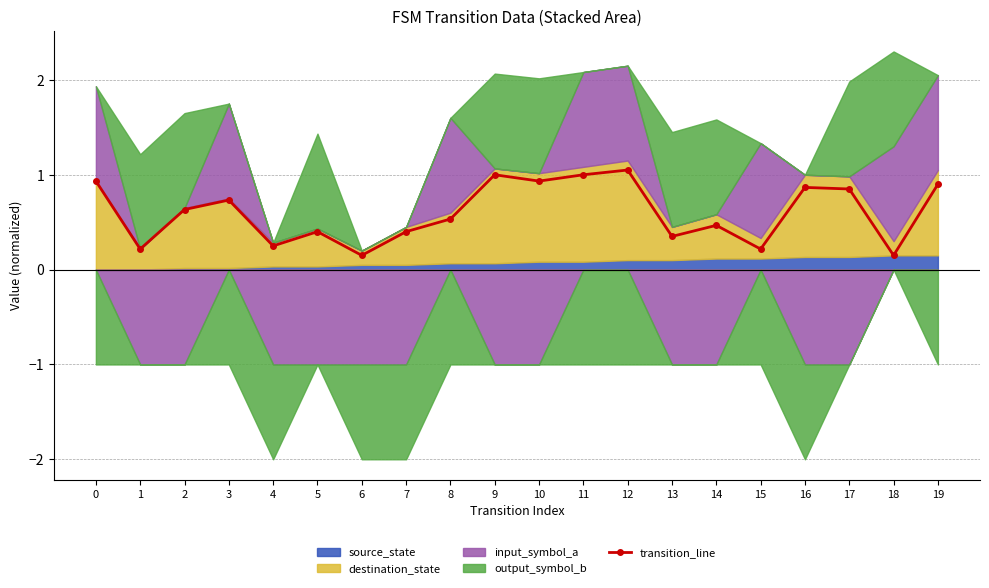

Read the value at 8.

0.5